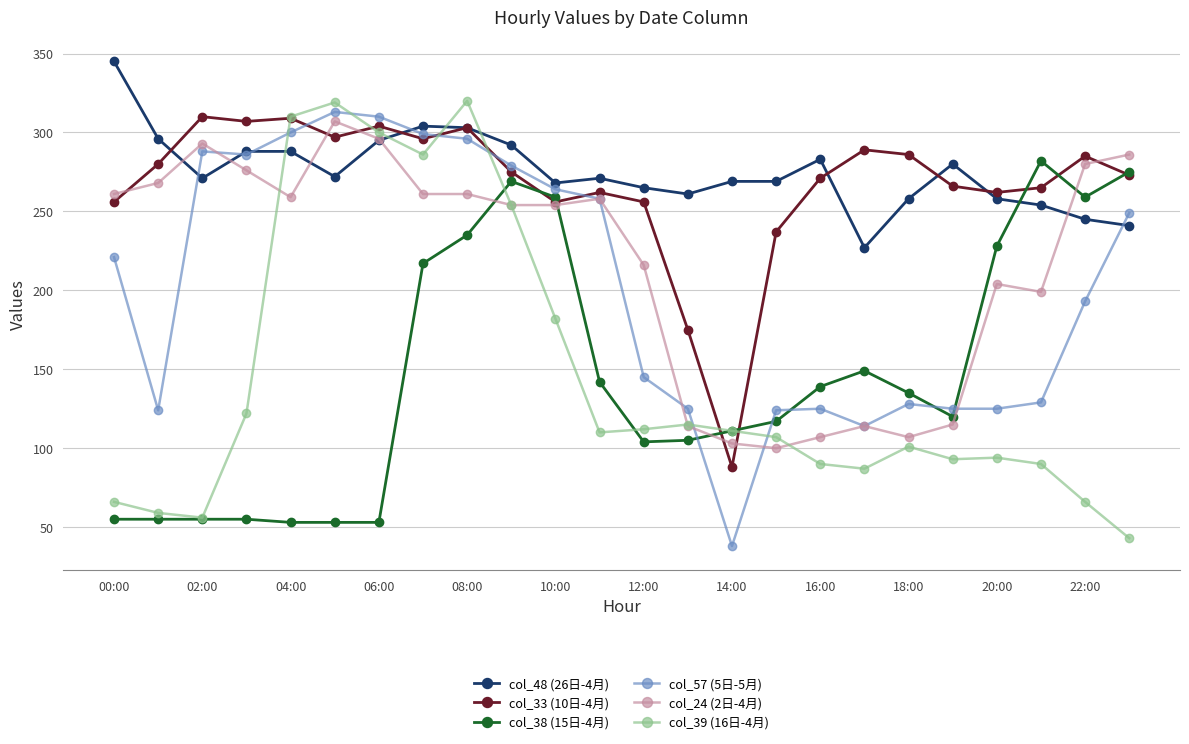

What is the value of the col_24 (2日-4月) point at the 9th from the left?

261